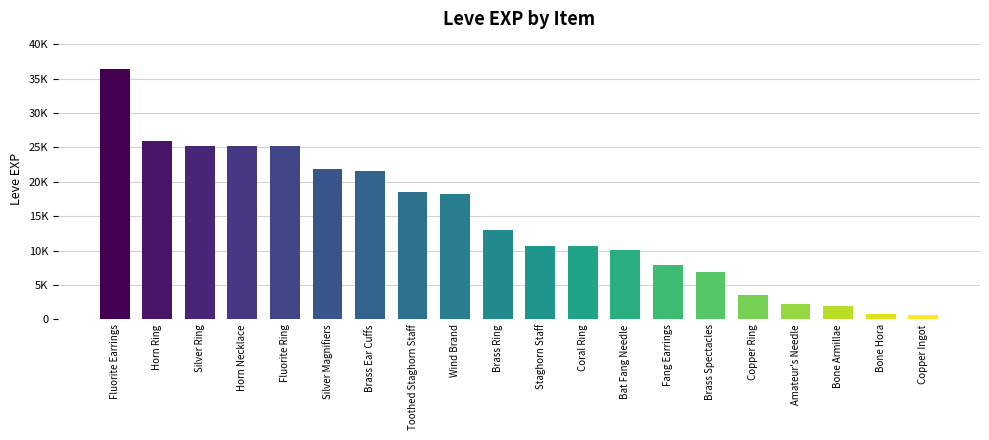

Which has a higher value, Staghorn Staff or Coral Ring?

Staghorn Staff